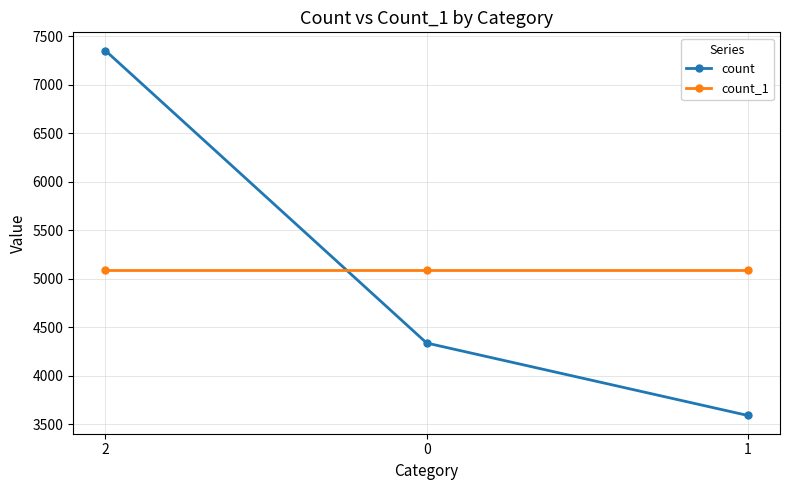

What is the sum of the count_1 values at 1 and 0?

10184